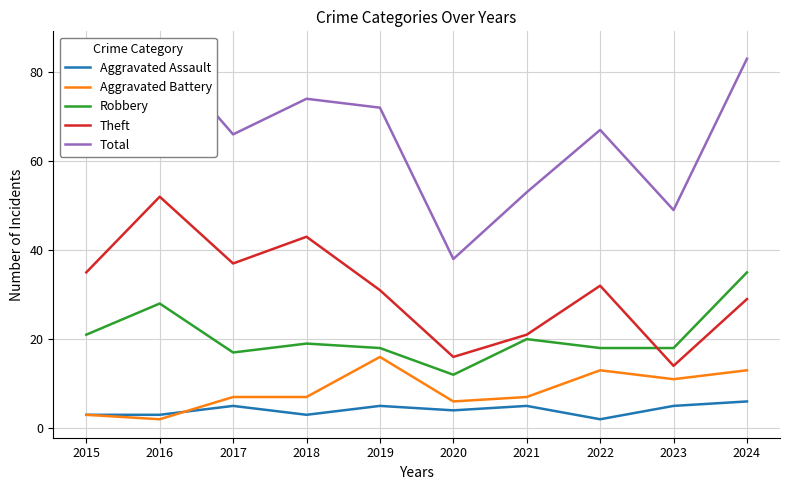

Read the Aggravated Battery value at 2019.

16